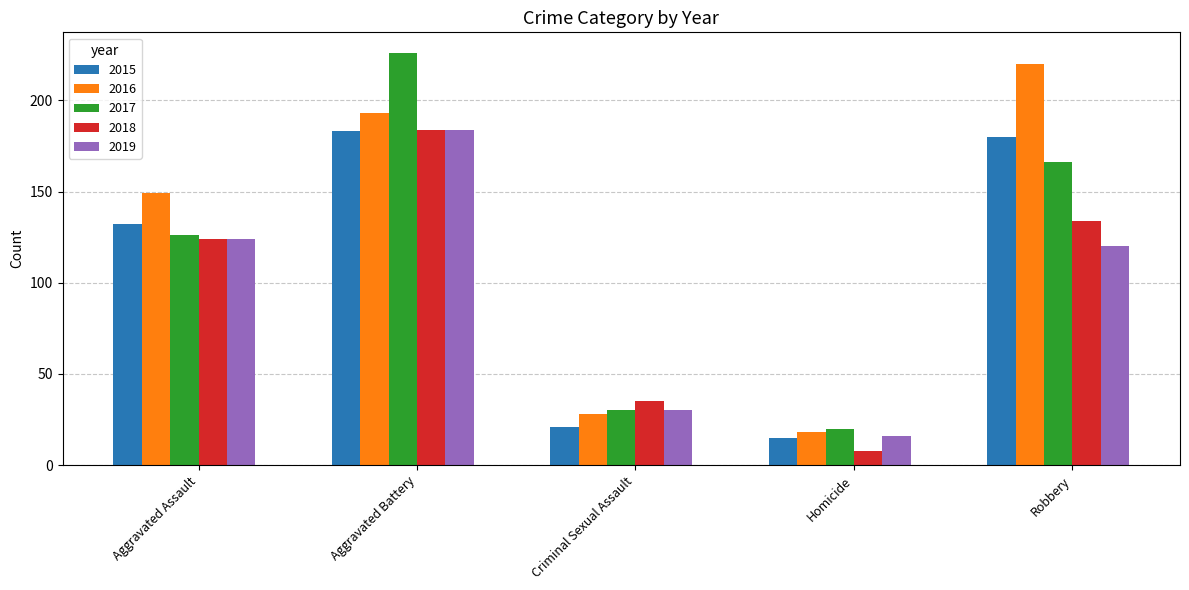

Where is 2016 nearest to the value 119?

Aggravated Assault